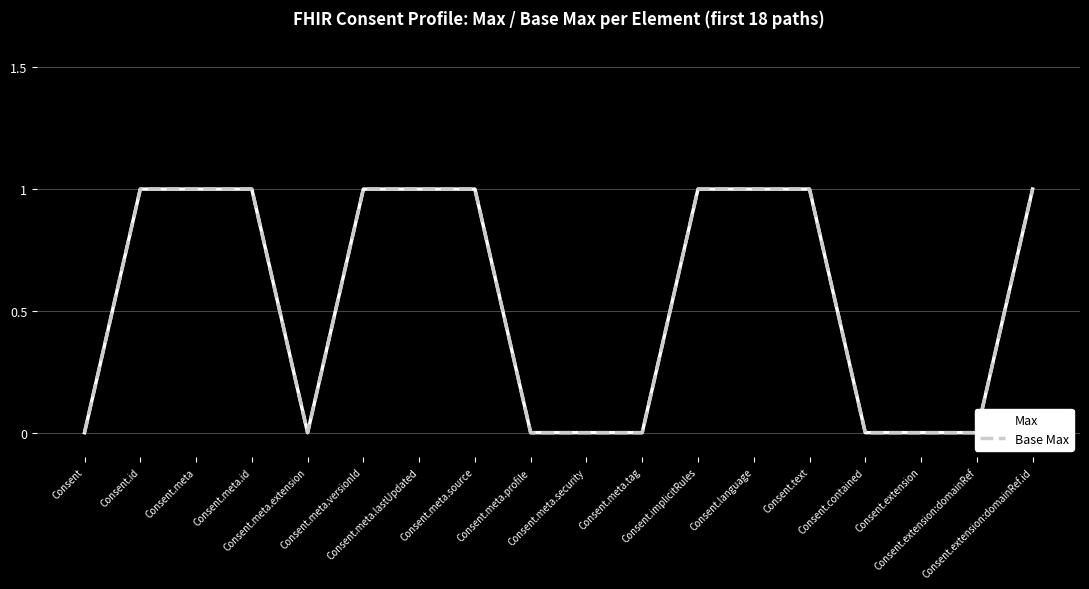

What is the value of the Base Max point at the 12th from the left?

1